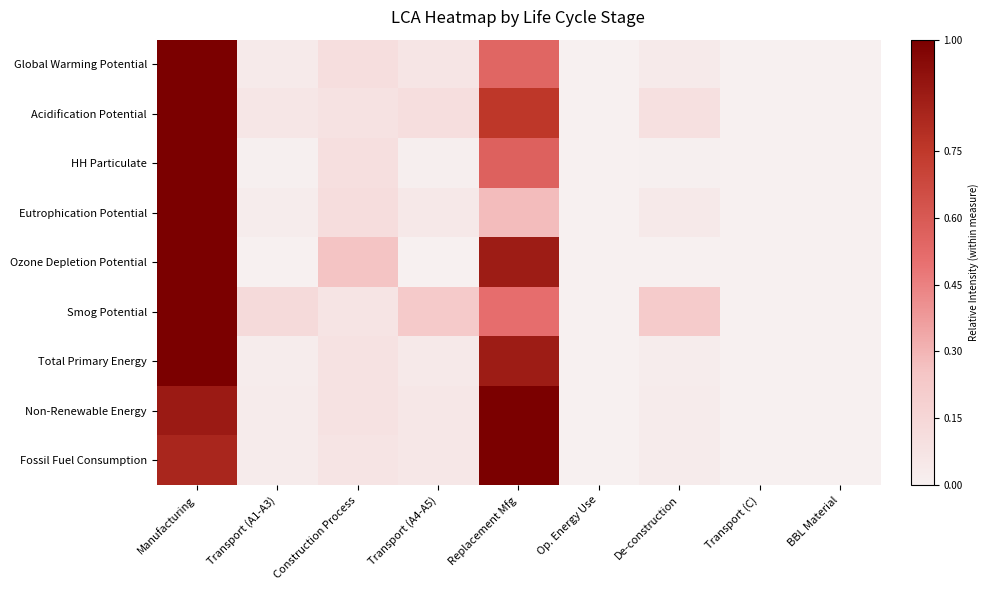

At how many categories does at least one series exceed 0?

6